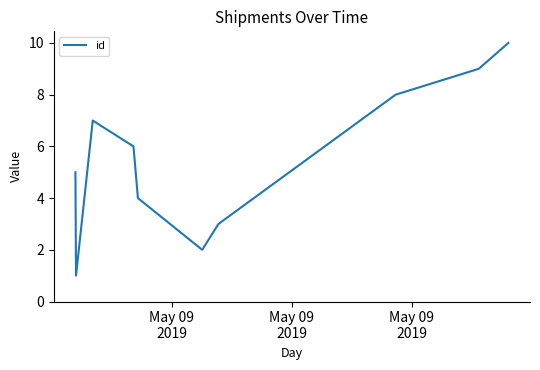

What is the difference between the maximum and minimum values?

9